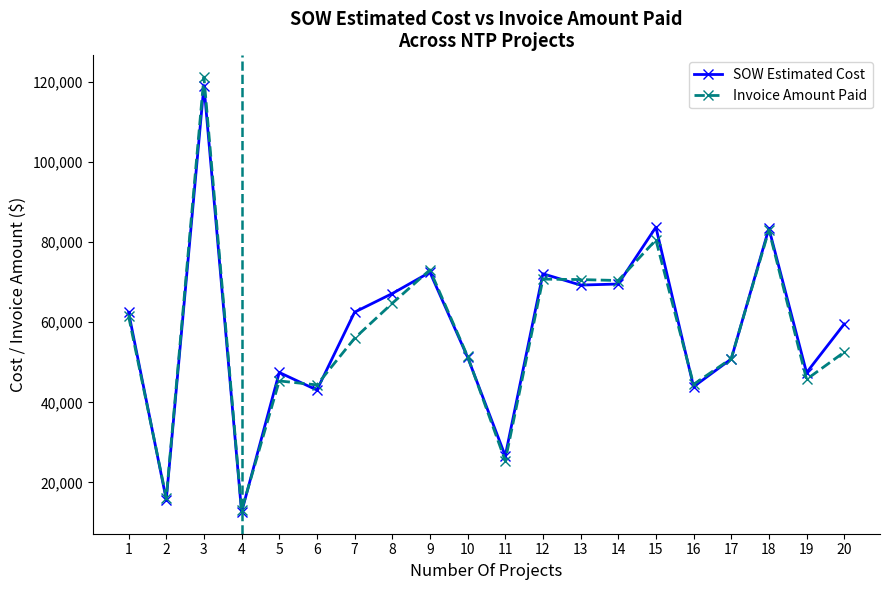

What value does the Invoice Amount Paid series have at 11?

25405.0